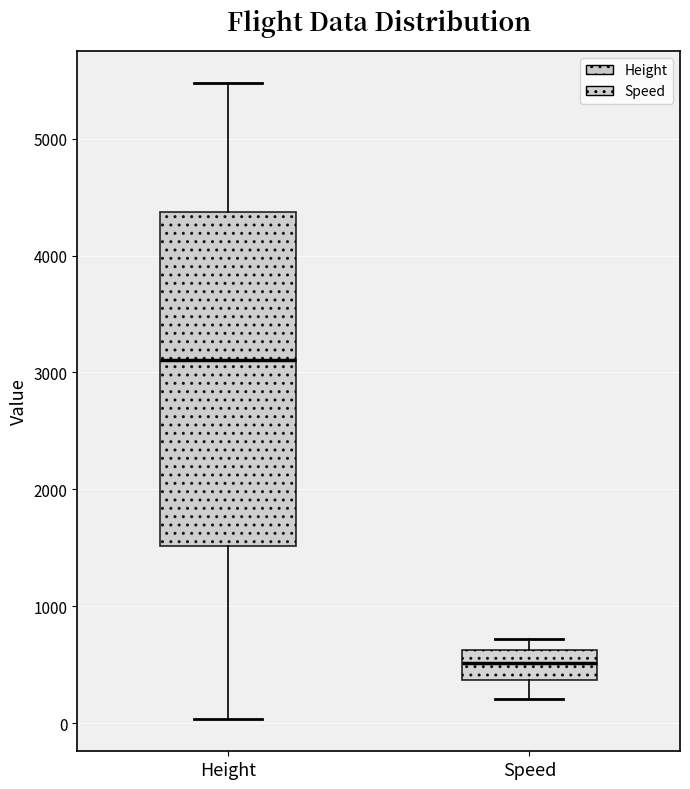

Which box's median line is the highest?

Height